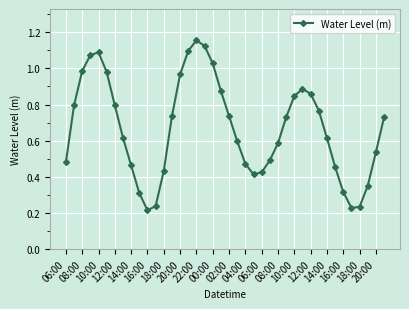

What is the sum of all values?

26.7